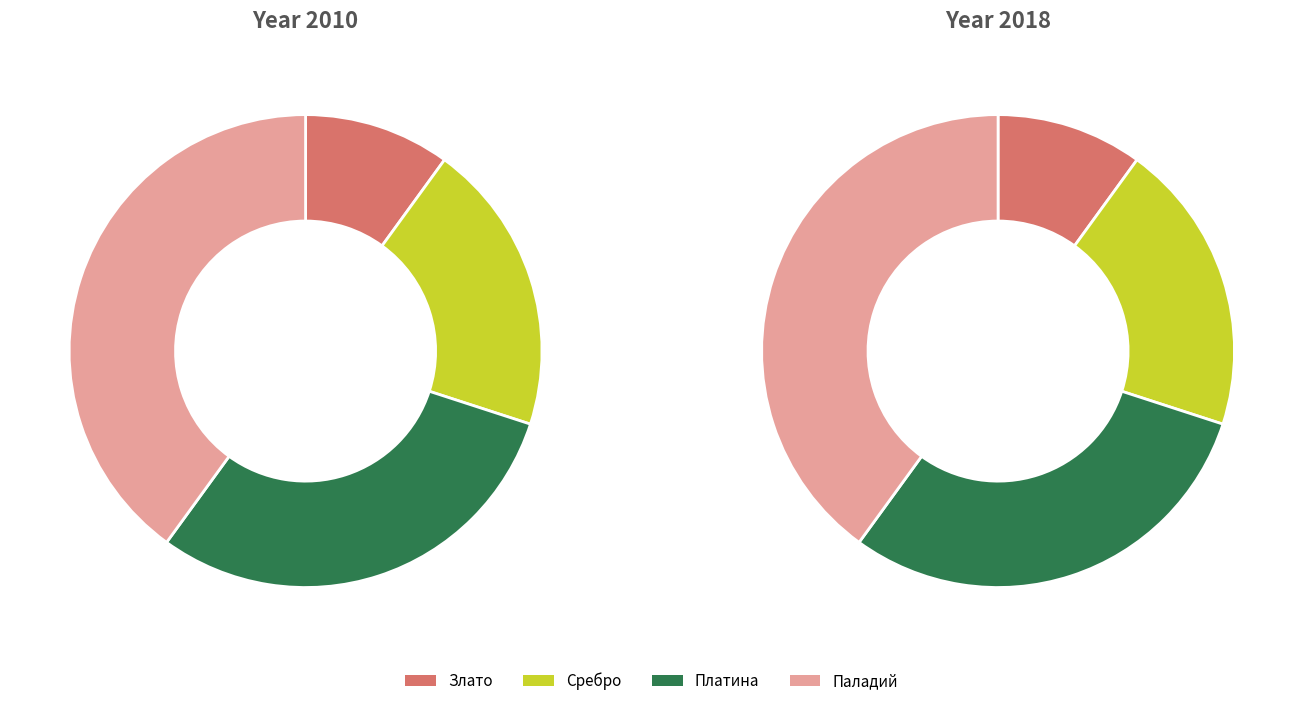

To the nearest percent, what is the difference between the largest and smallest slice percentages?

30%